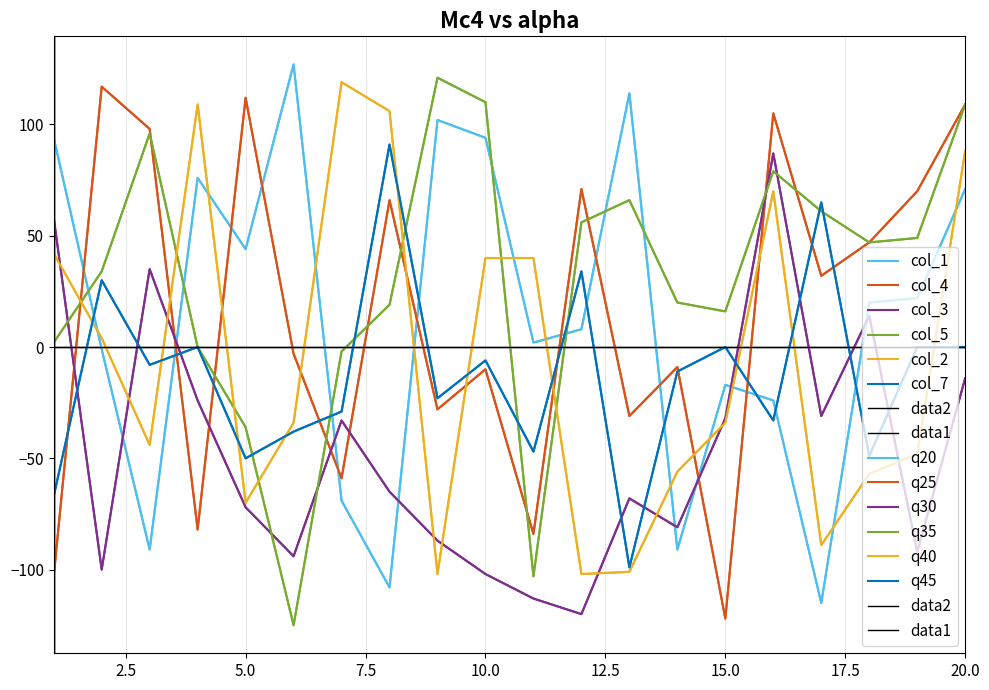

Which series has the largest range (max minus min)?

col_5